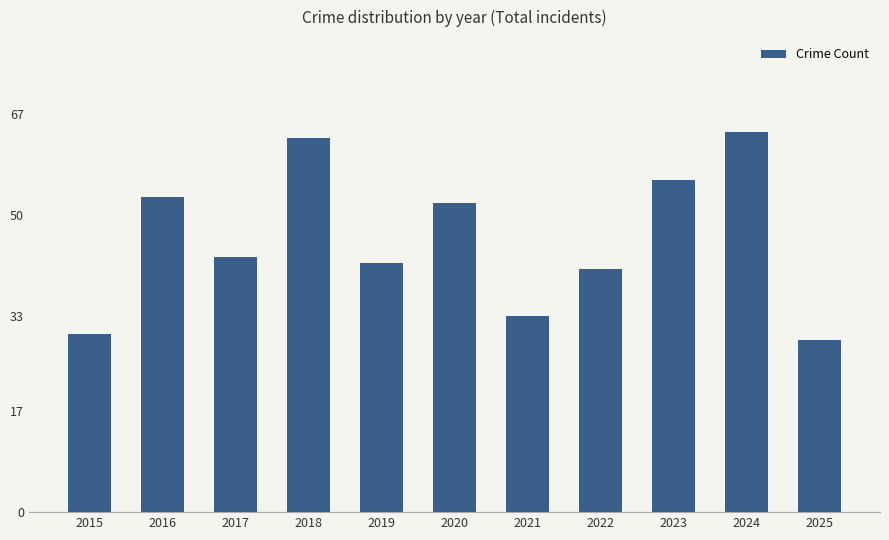

What is the value of the 4th bar from the left?

63